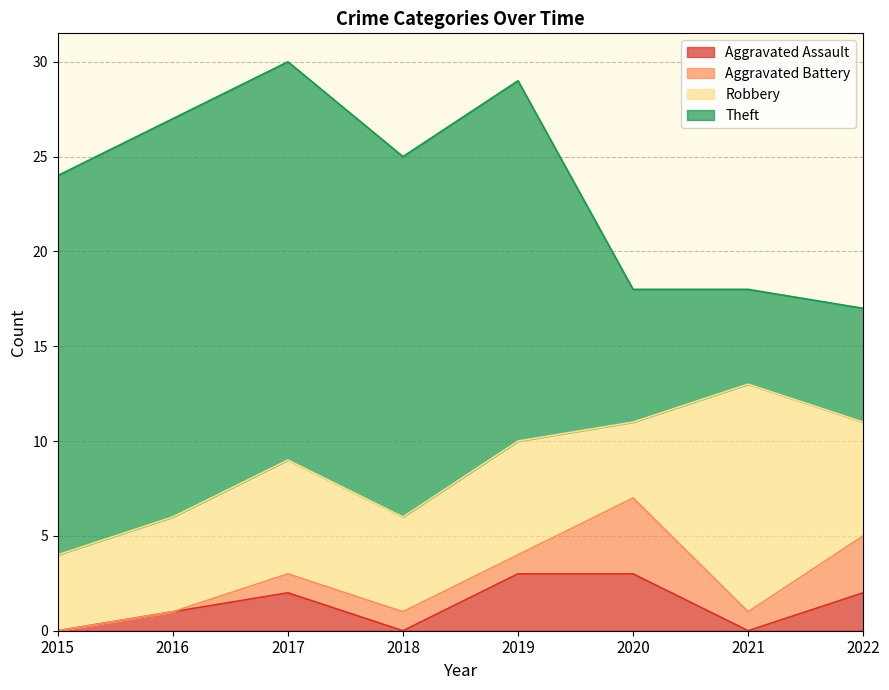

Between 2017 and 2016, which is larger?

2017